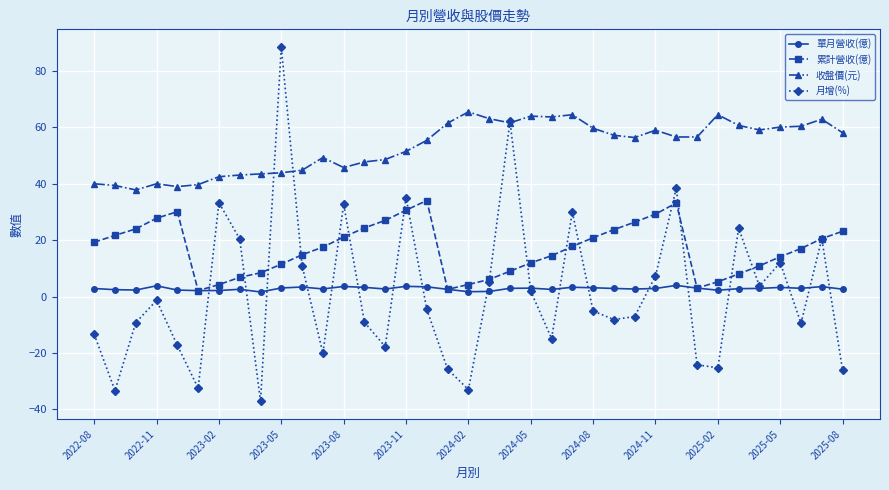

True or false: 累計營收(億) has more than 0 points higher than both neighbors.

True